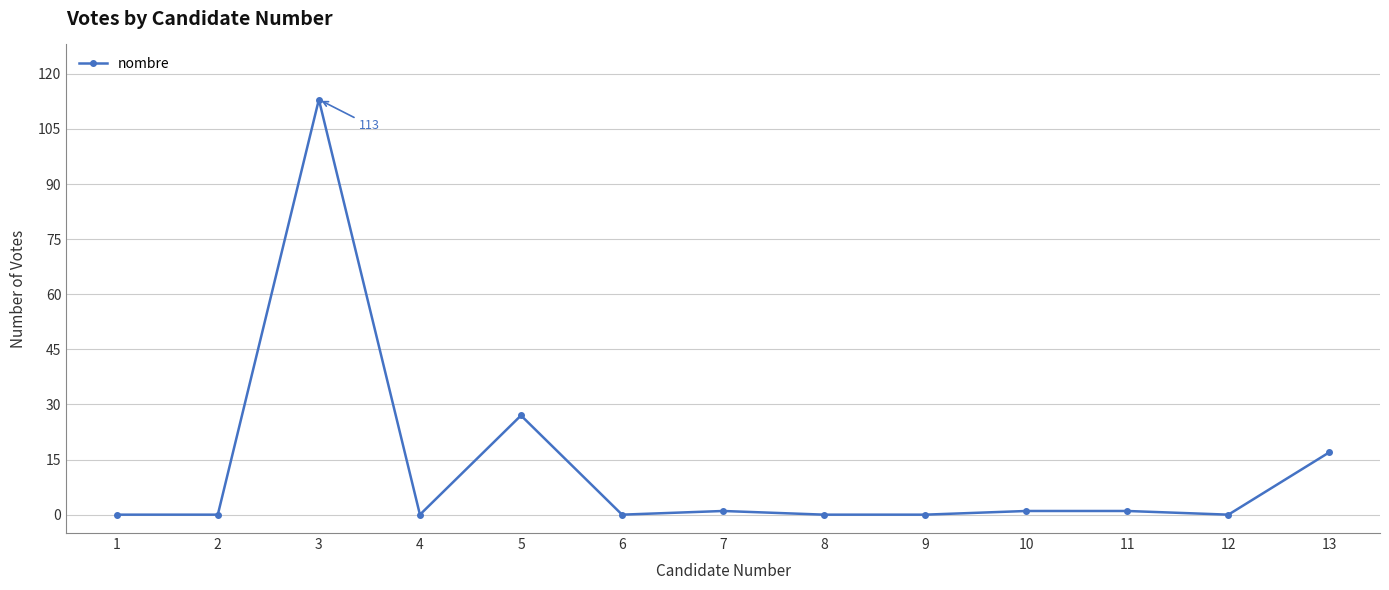

Approximately how many times larger is the value at 3 compared to 13?

6.6